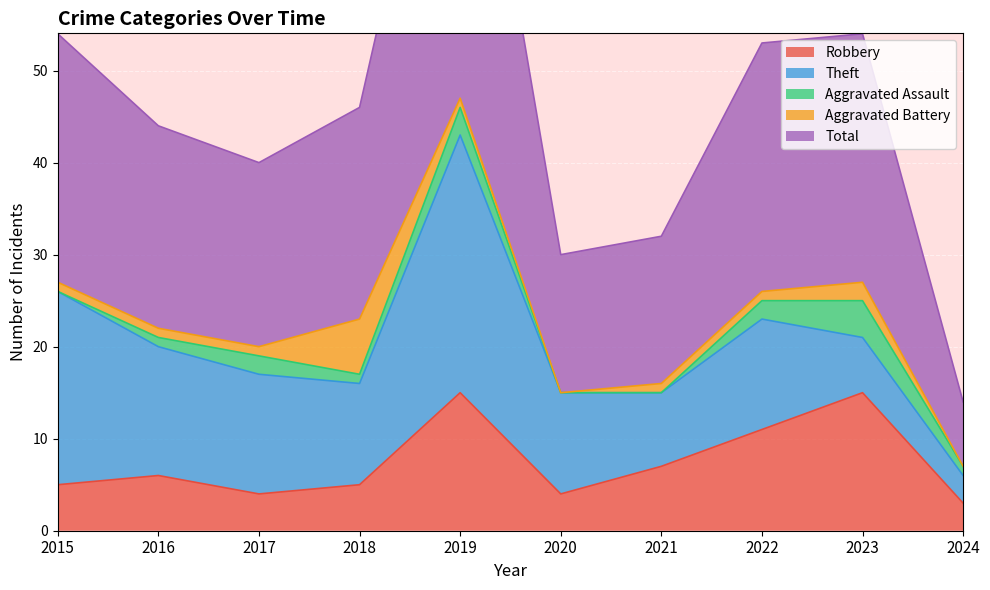

Reading left to right, list all the values displayed in this chart.

Robbery: 5	6	4	5	15	4	7	11	15	3
Theft: 21	14	13	11	28	11	8	12	6	3
Aggravated Assault: 0	1	2	1	3	0	0	2	4	1
Aggravated Battery: 1	1	1	6	1	0	1	1	2	0
Total: 27	22	20	23	47	15	16	27	27	7